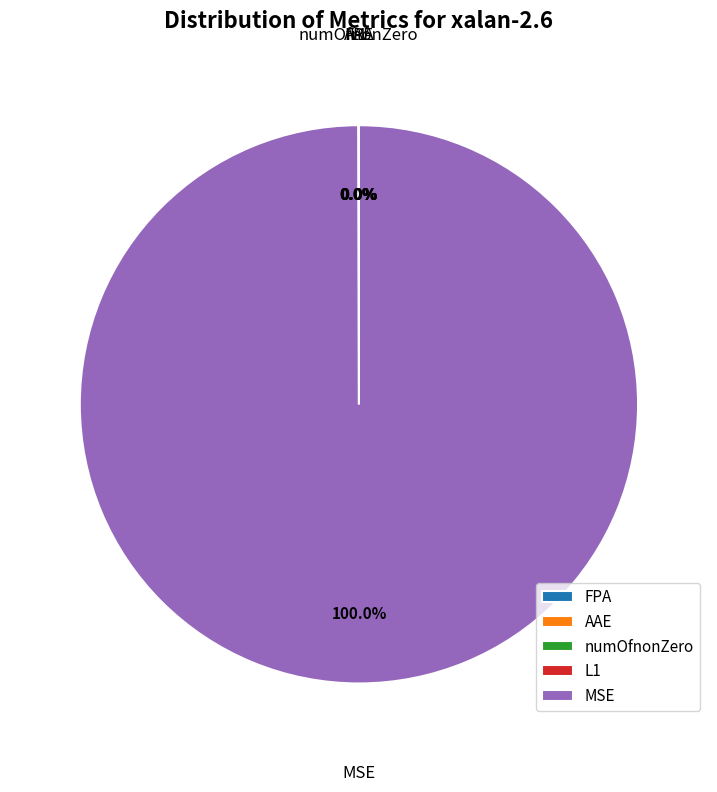

Which category accounts for the majority?

MSE